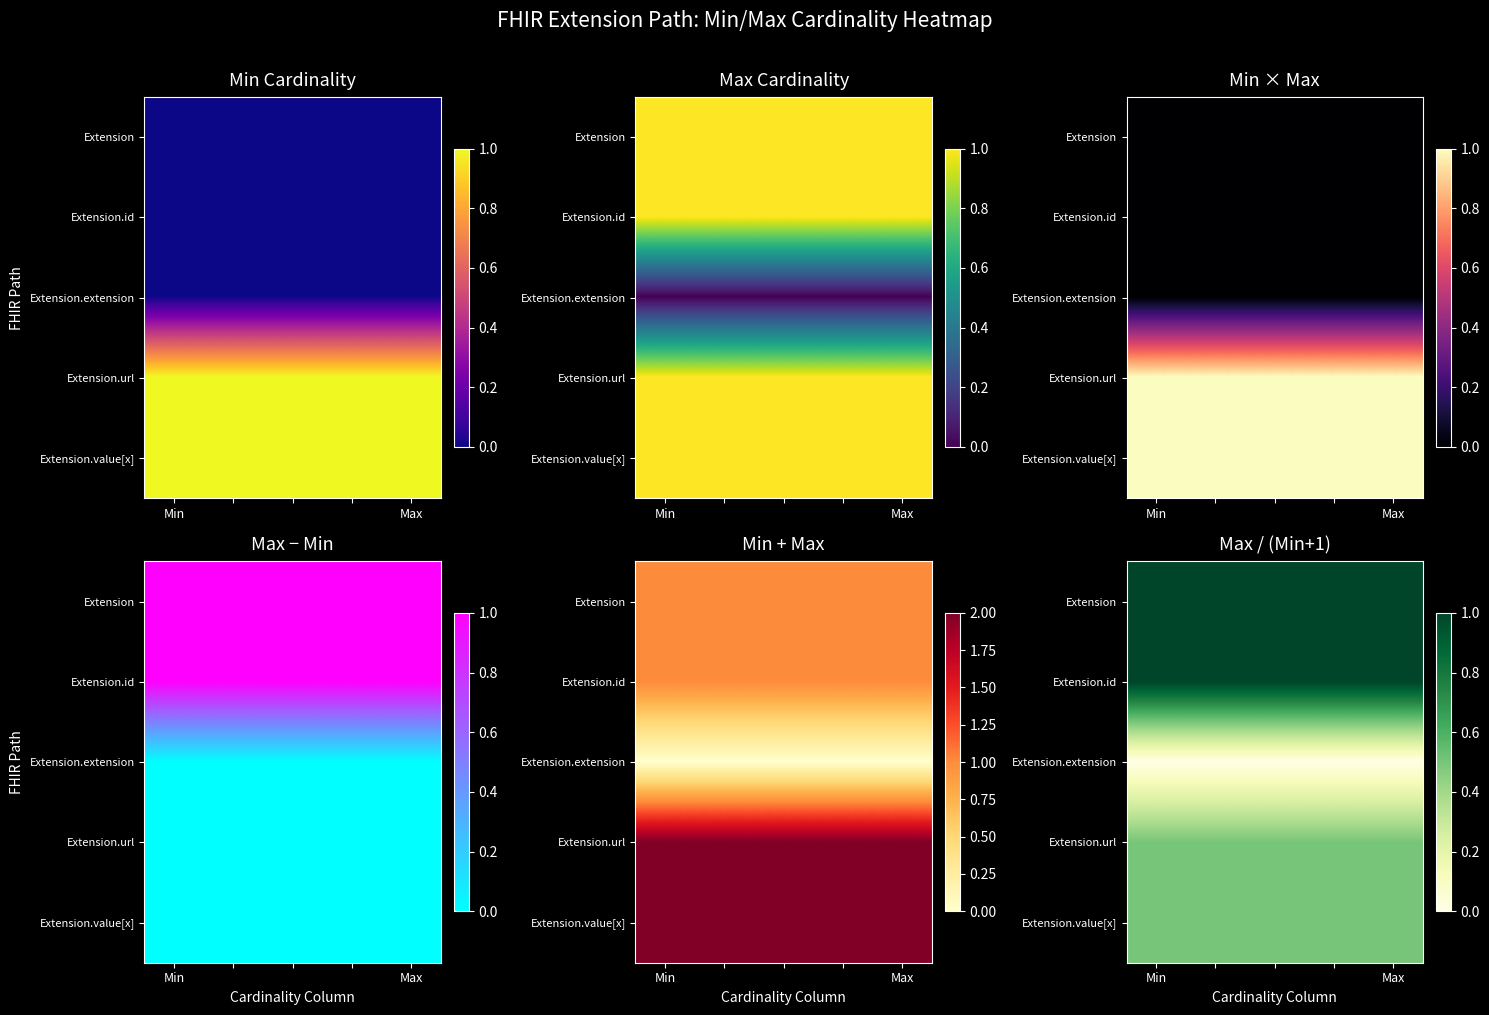

What is the difference between the highest and lowest values at 2?

1.0